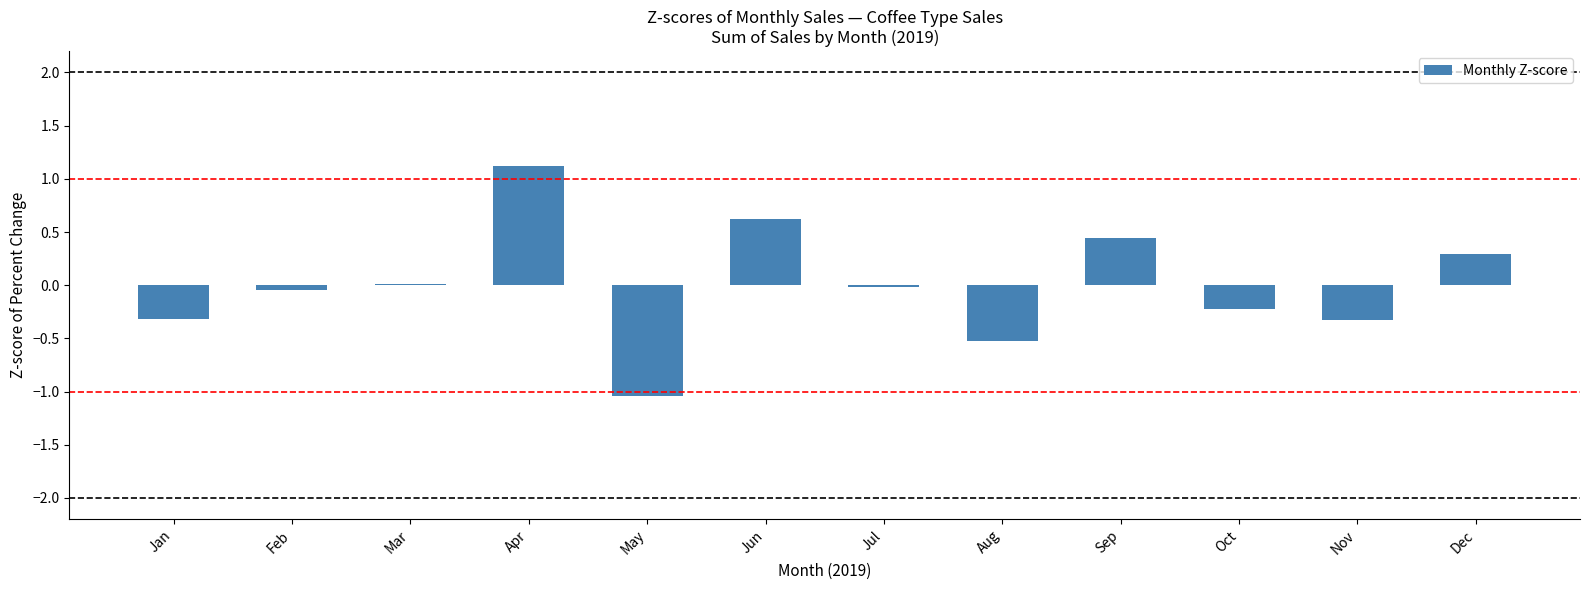

How many data points does each series have?

12